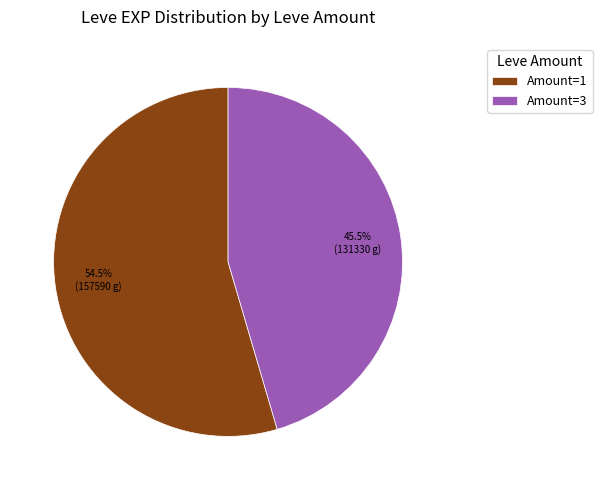

Rank the categories by value from highest to lowest.

Amount=1, Amount=3